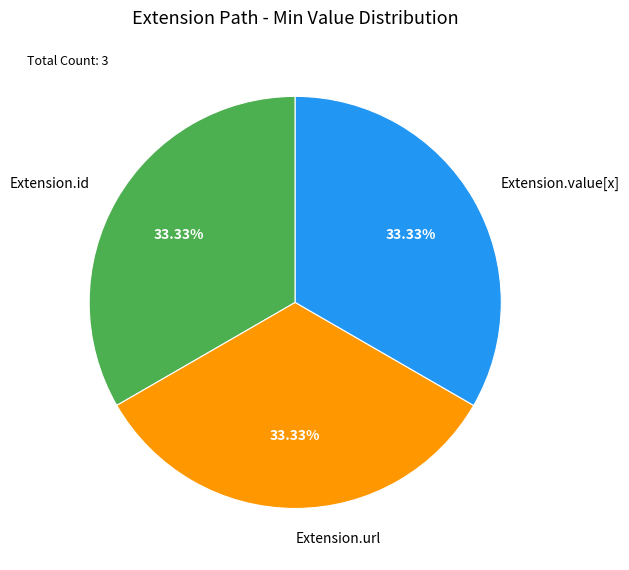

How many slices are in this pie chart?

3